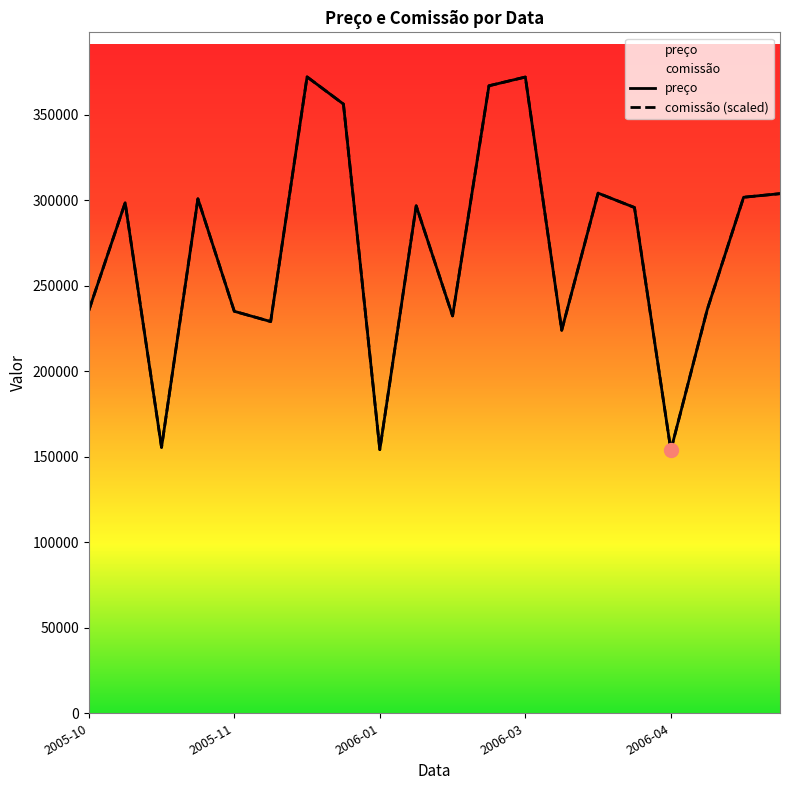

Is the value of preço at 19 greater than the value of comissão (scaled) at 18?

Yes